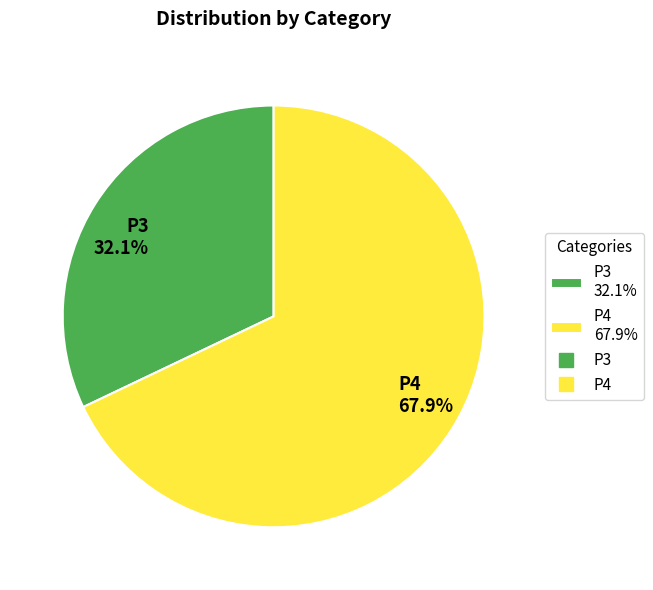

Is there a majority slice in this chart?

Yes